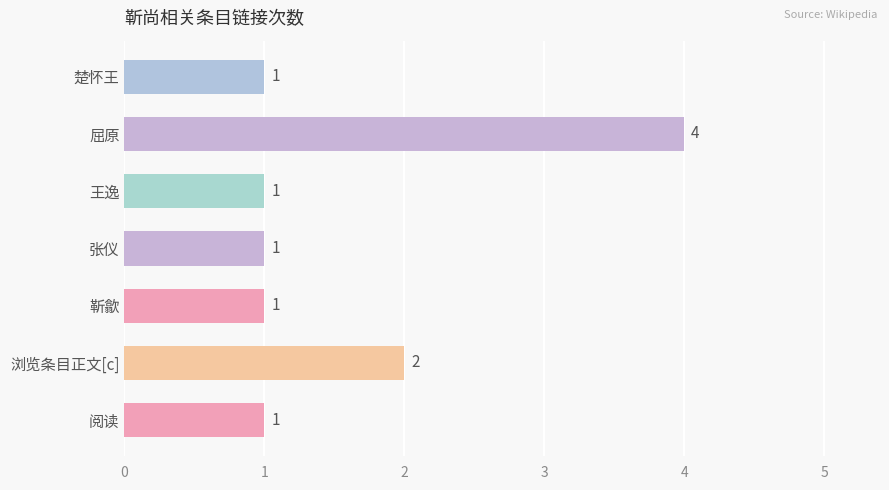

What is the difference between the maximum and minimum values?

3